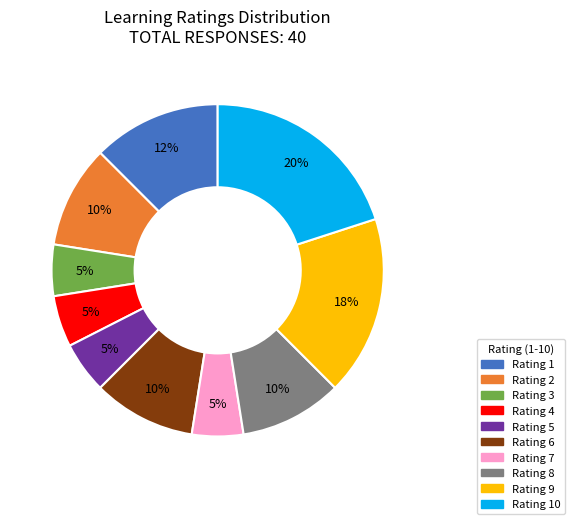

To the nearest percent, what is the difference between the largest and smallest slice percentages?

15%